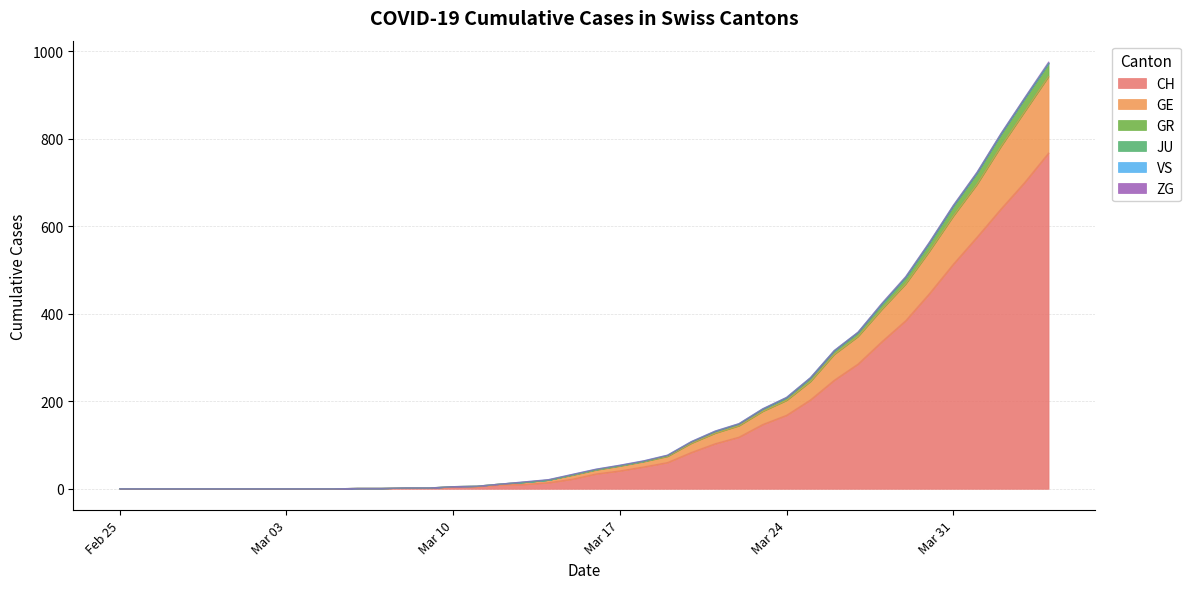

Does the chart display data point markers on the line(s)?

No